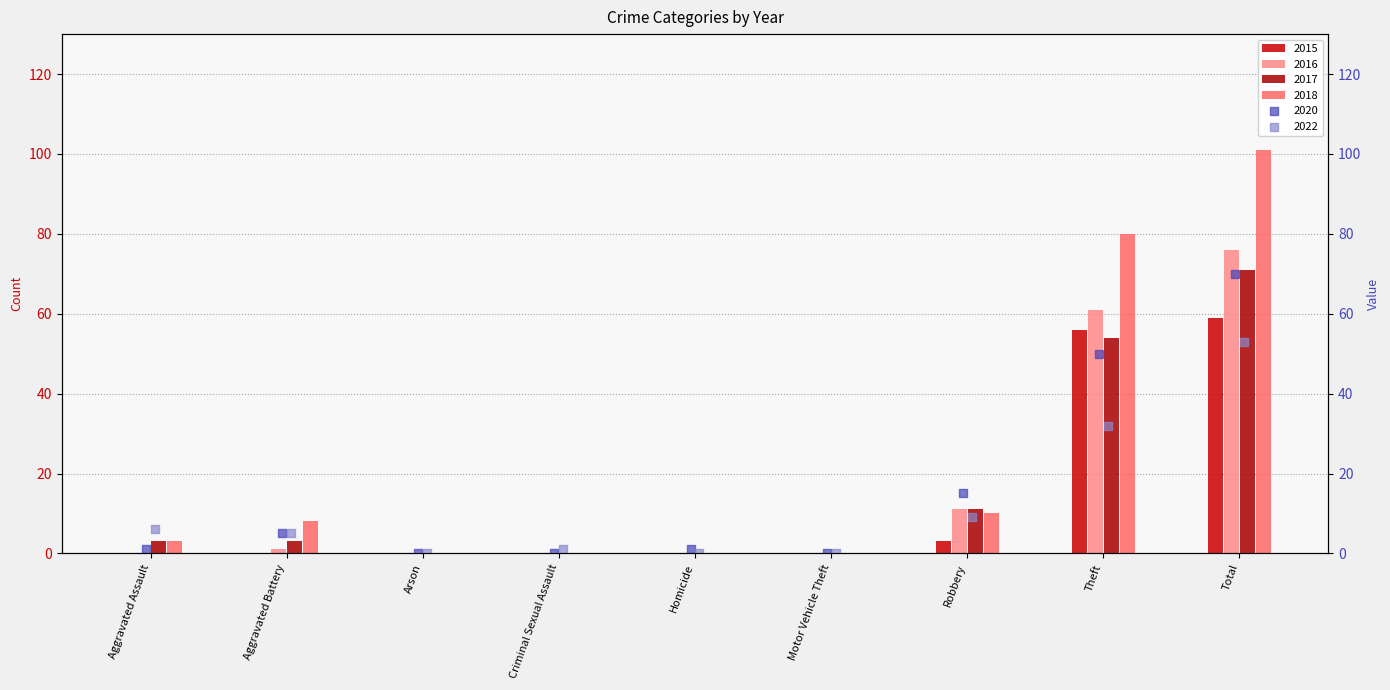

What are all the series names shown in the legend?

2015, 2017, 2018, 2020, 2022, 2016